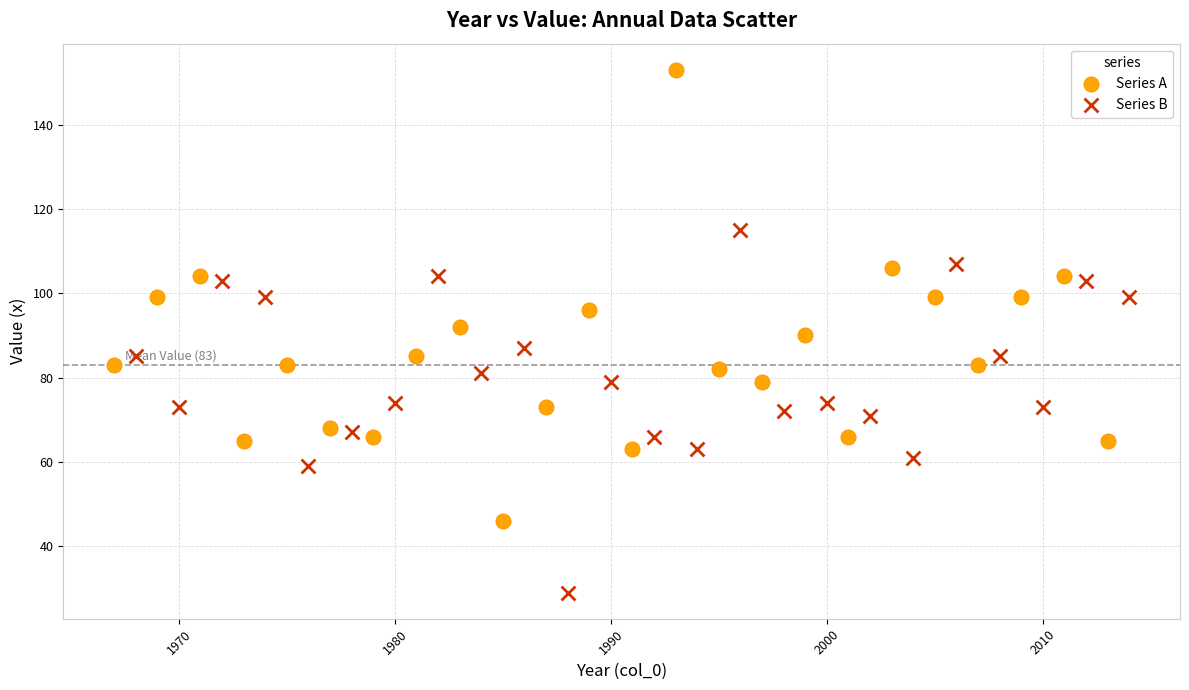

Which series has the widest spread of Y values?

Series A